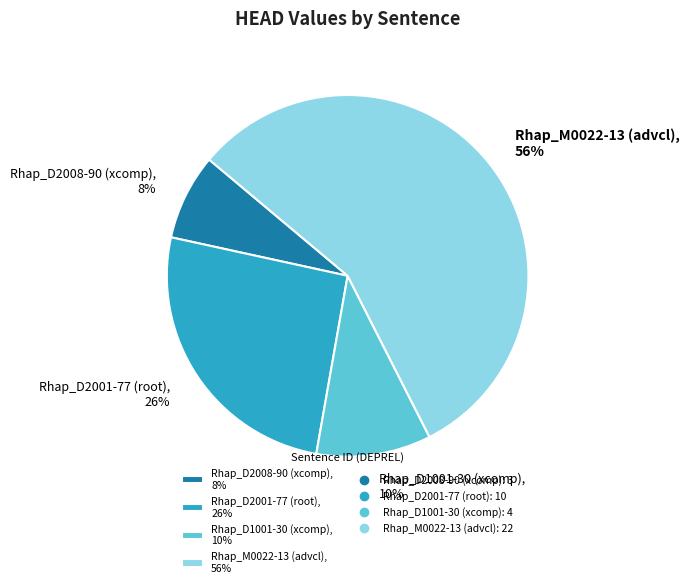

Rank the categories by value from highest to lowest.

Rhap_M0022-13 (advcl), Rhap_D2001-77 (root), Rhap_D1001-30 (xcomp), Rhap_D2008-90 (xcomp)